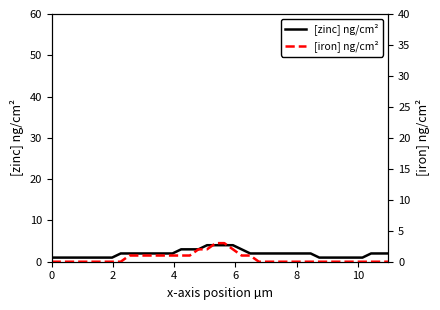

Is the value of [zinc] ng/cm² at 14 greater than the value of [iron] ng/cm² at 35?

Yes